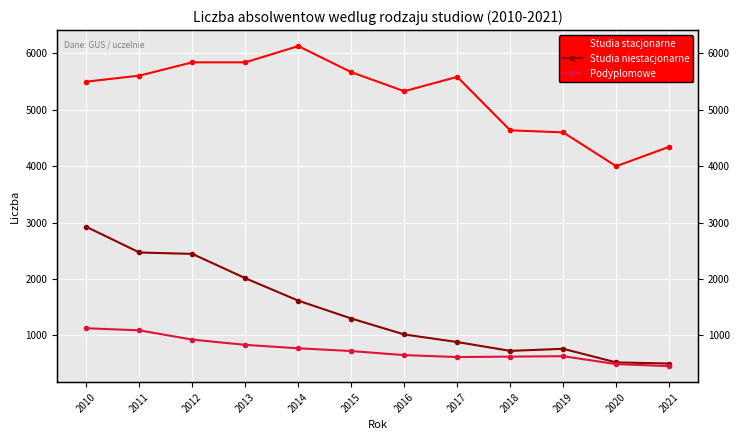

Between 2011 and 2019, which series saw the biggest shift?

Studia niestacjonarne